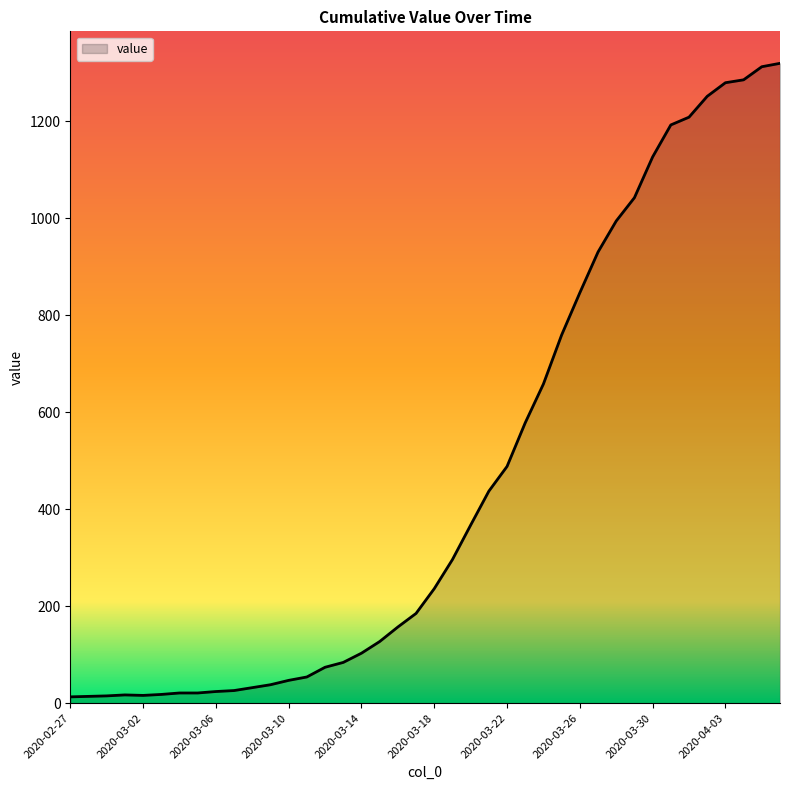

What is the difference between the maximum and minimum values?

1306